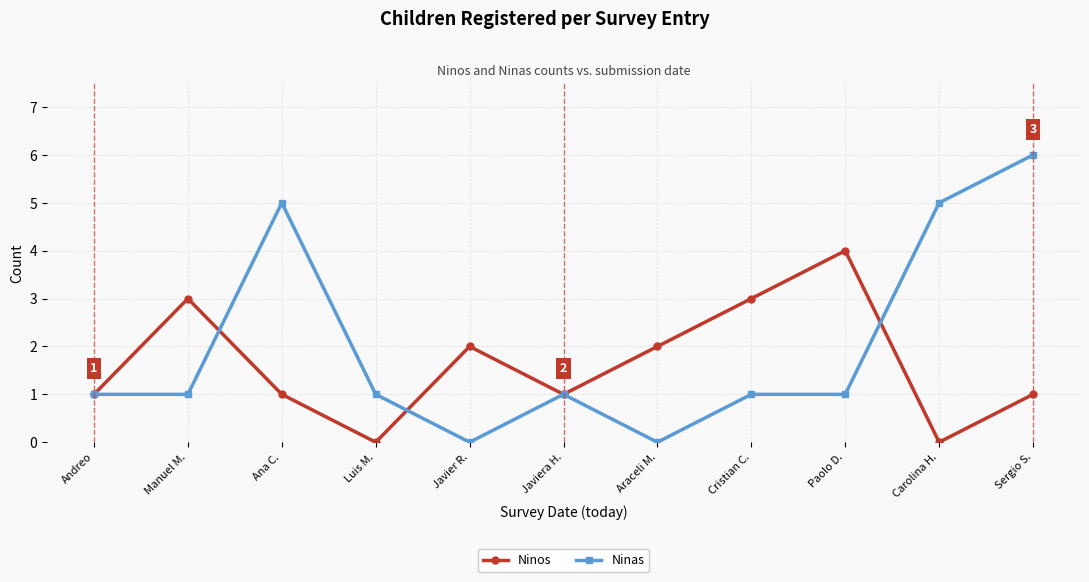

At which label does Ninas reach its peak?

Sergio S.